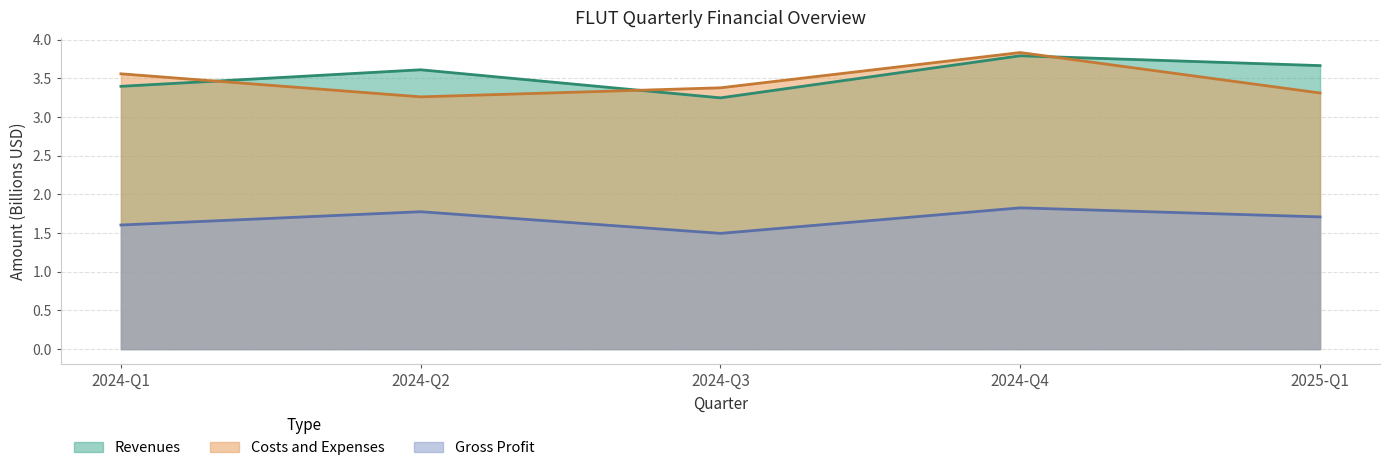

At which label does Costs and Expenses reach its minimum?

2024-Q2